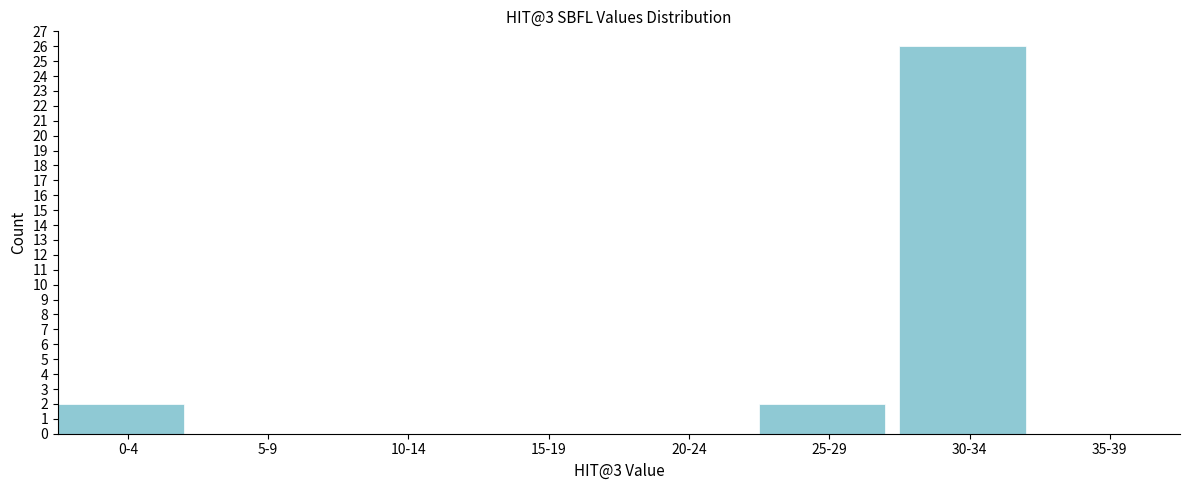

Reading left to right, list all the values displayed in this chart.

0-4=2	5-9=0	10-14=0	15-19=0	20-24=0	25-29=2	30-34=26	35-39=0